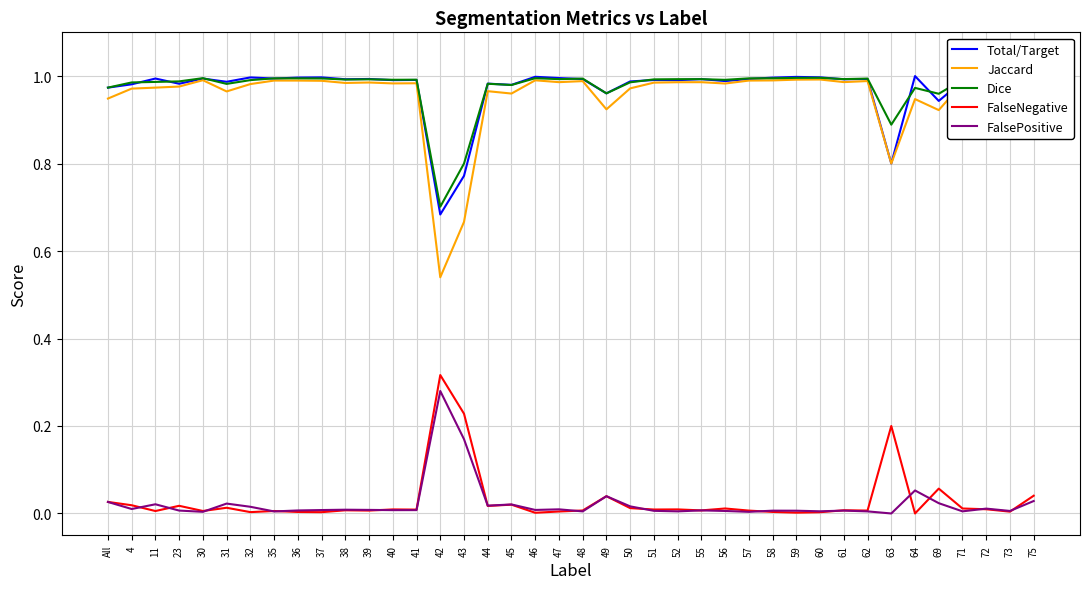

At which label does Total/Target reach its minimum?

42